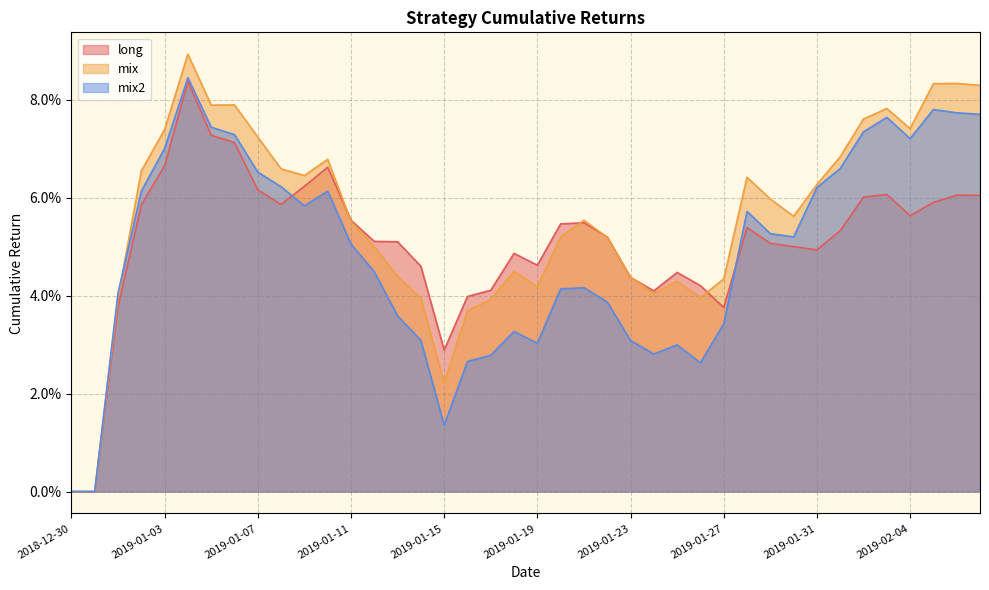

Is it true that mix equals 0.1 at 2019-01-03?

True